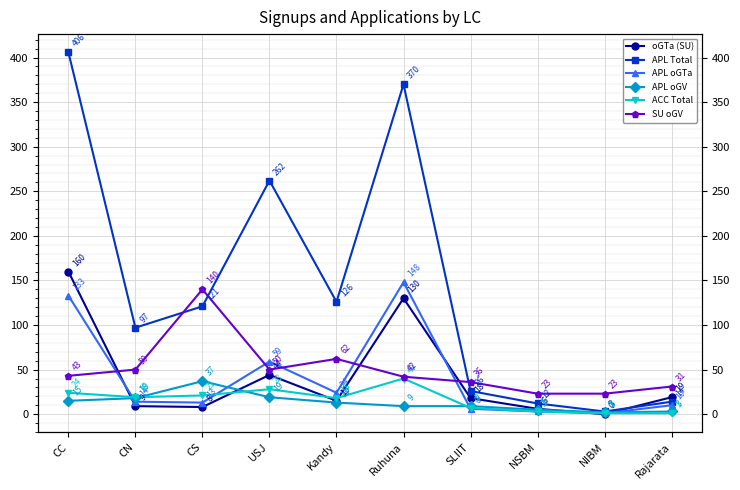

How many data points in APL oGV are above 13?

4